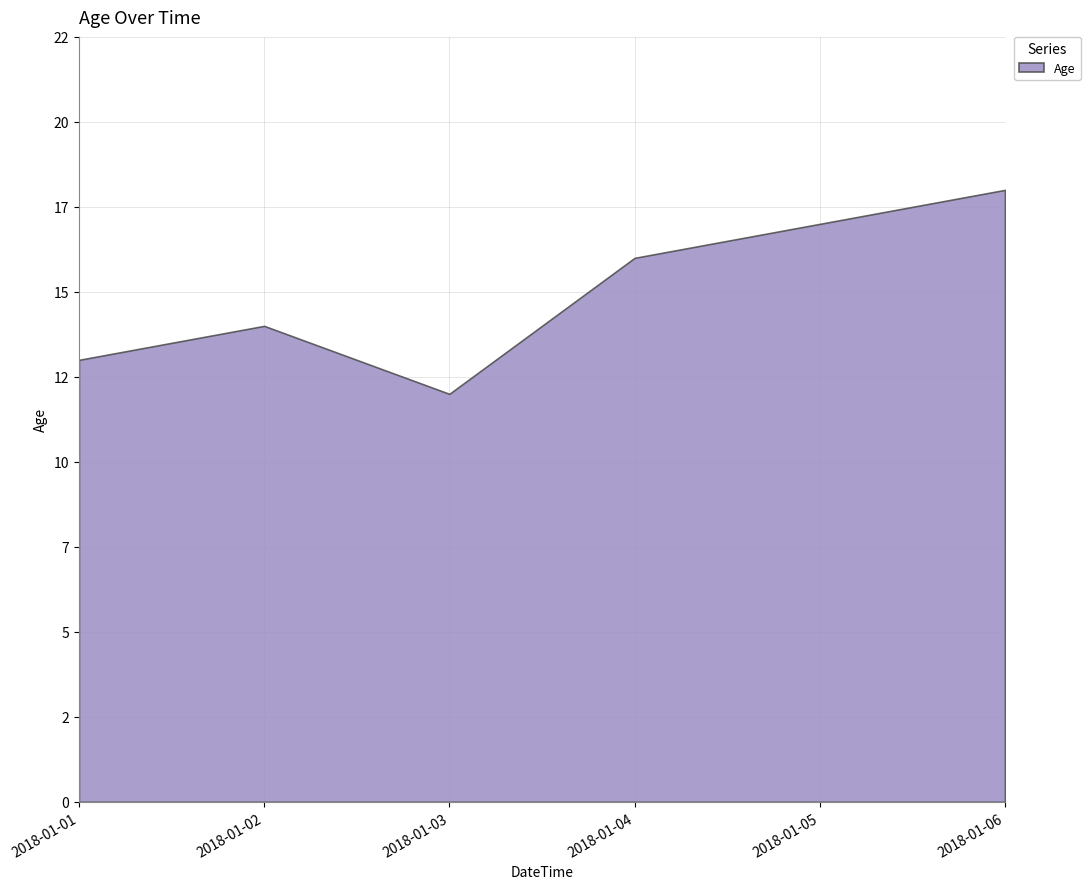

True or false: there are more than 2 points higher than both neighbors.

False